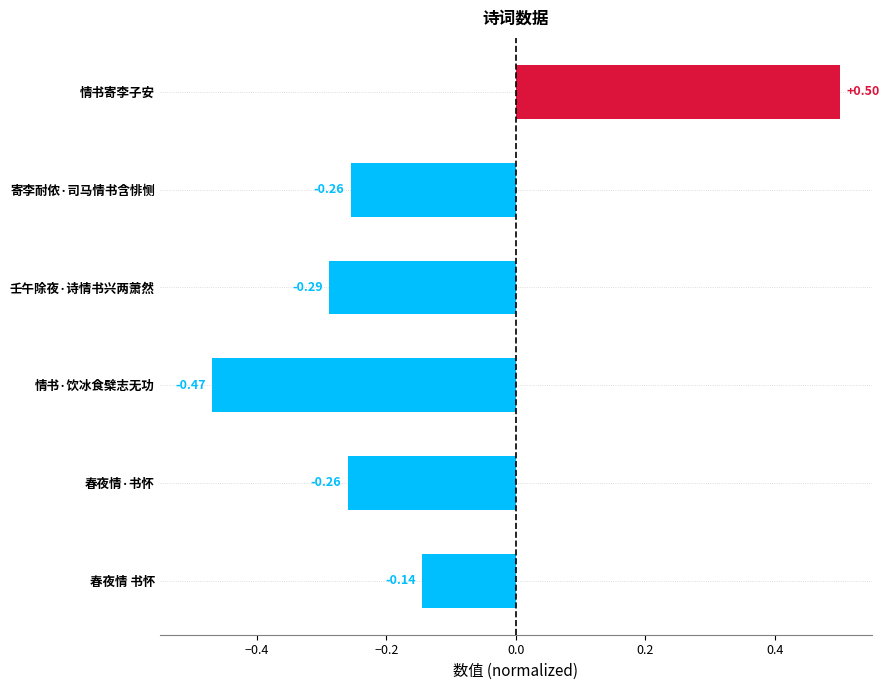

What is the change in value from 情书寄李子安 to 壬午除夜·诗情书兴两萧然?

-0.8